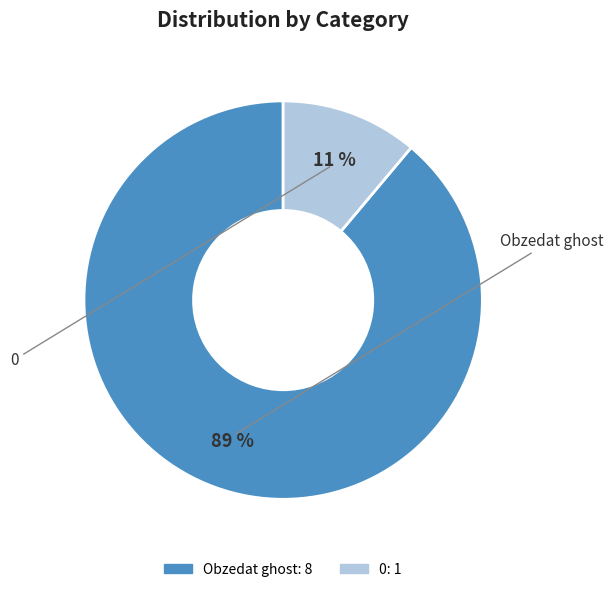

Is it true that Obzedat ghost is 89% of the pie?

True